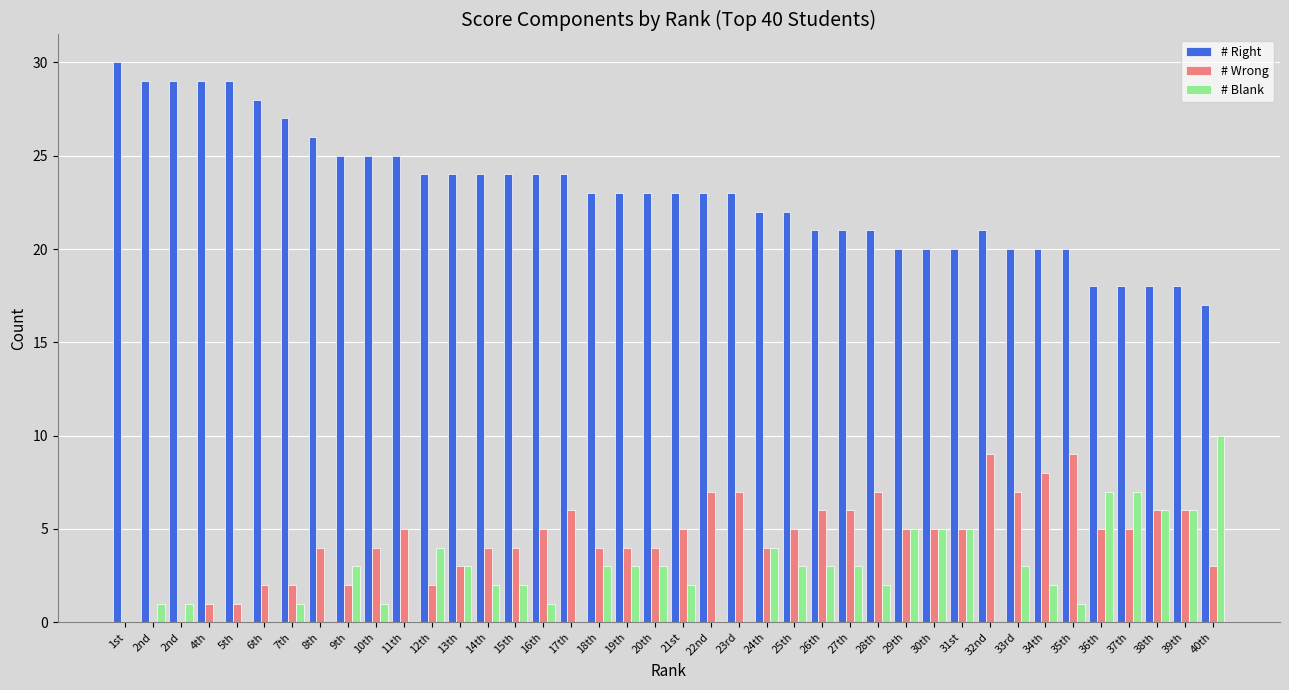

What is the average value of the # Wrong series?

4